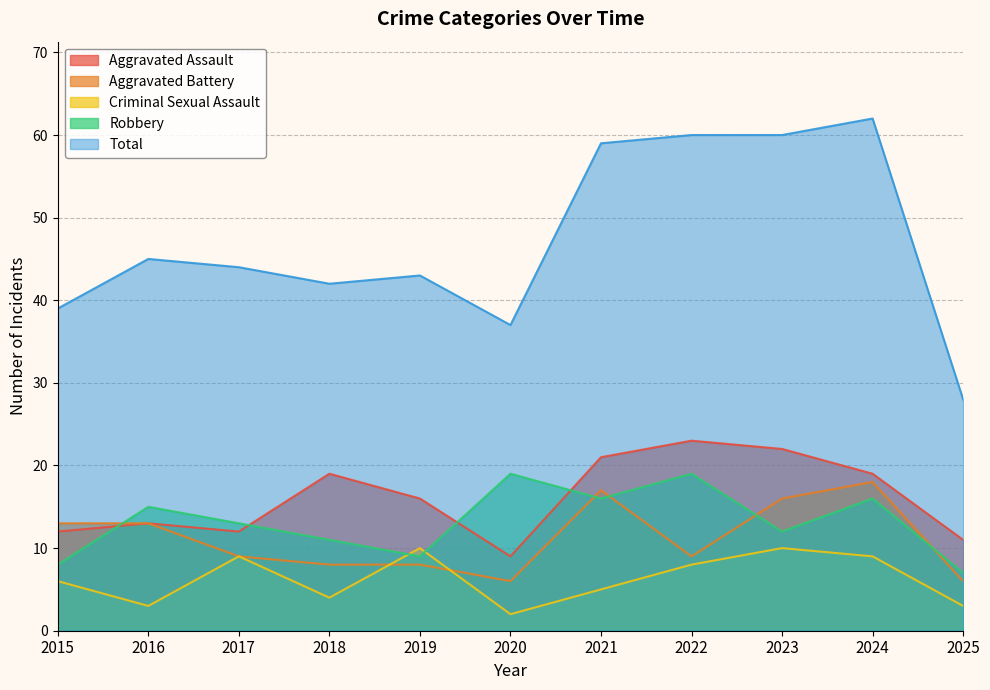

What is the value of the Aggravated Assault point at the 7th from the left?

21